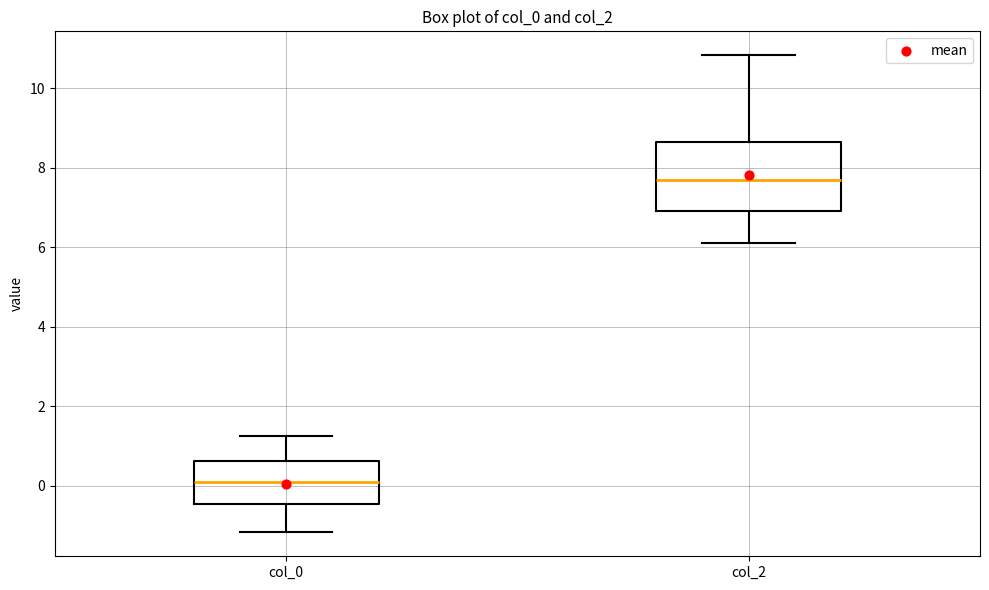

Where is the lower edge of the box for col_2 on the y-axis? The values are not printed on the chart, so give them approximately, as read against the axis.

7.0